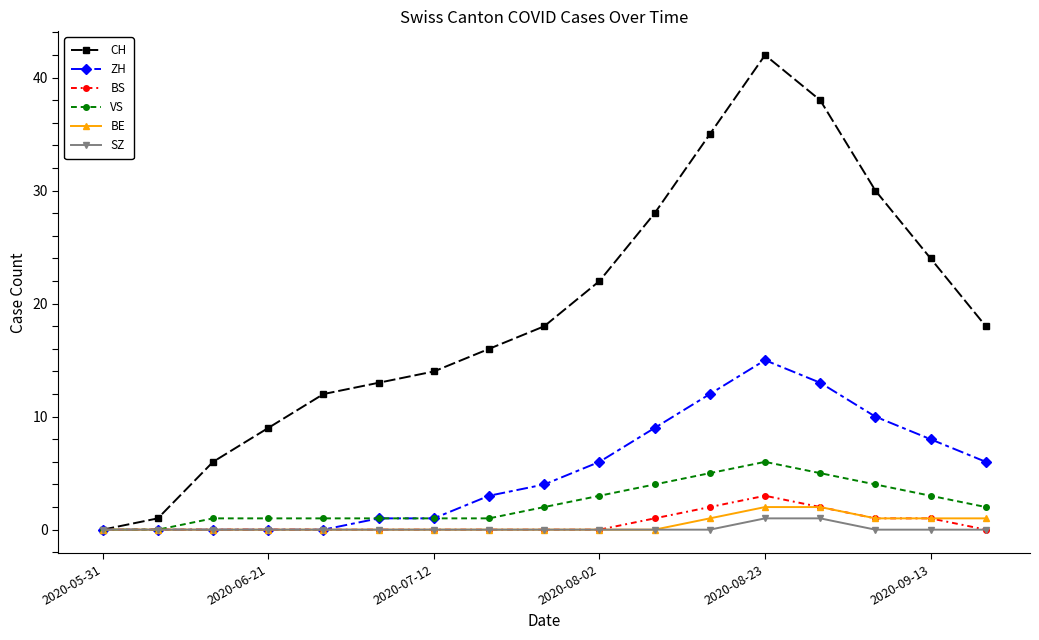

Which series has the largest range (max minus min)?

CH